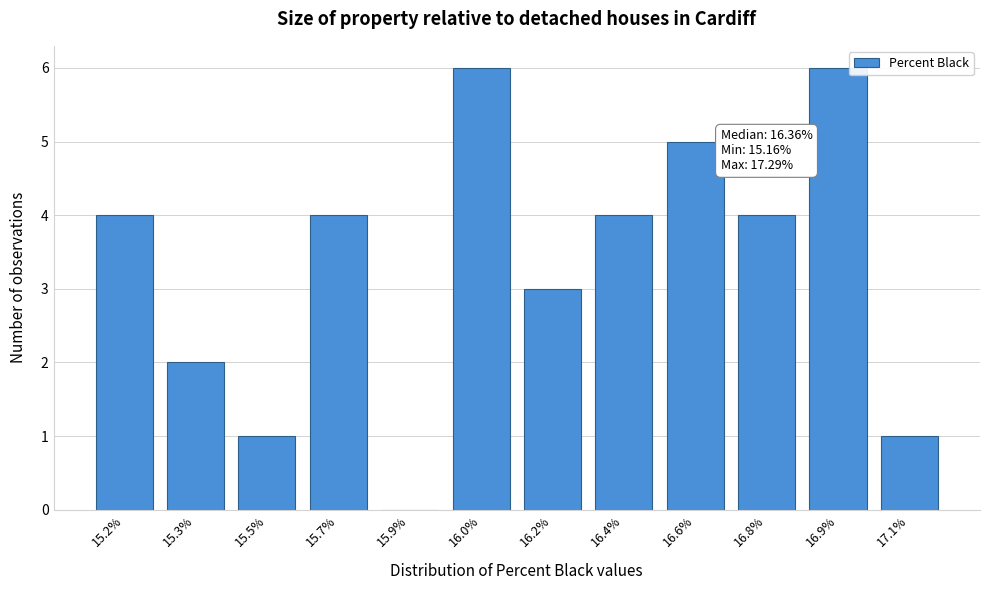

Reading right to left, extract all data points from this chart.

17.1%=1	16.9%=6	16.8%=4	16.6%=5	16.4%=4	16.2%=3	16.0%=6	15.9%=0	15.7%=4	15.5%=1	15.3%=2	15.2%=4